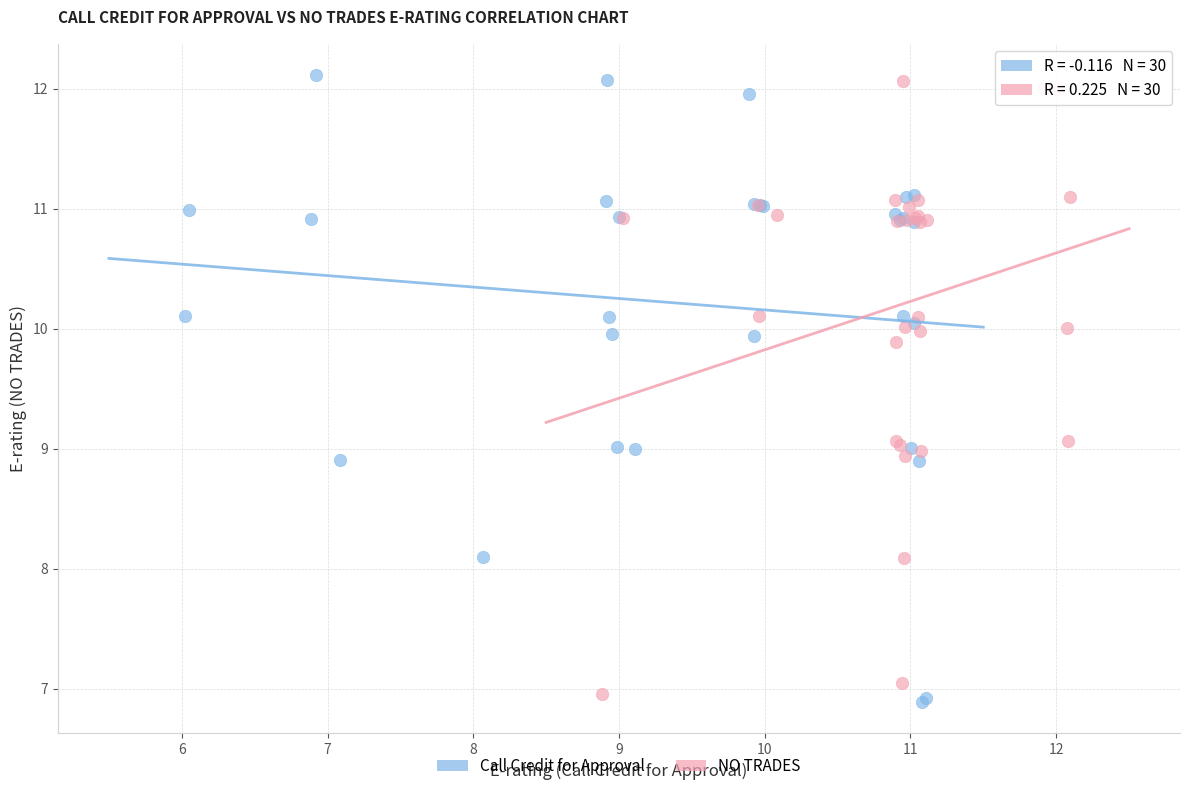

Which series contains the lowest Y value?

Call Credit for Approval